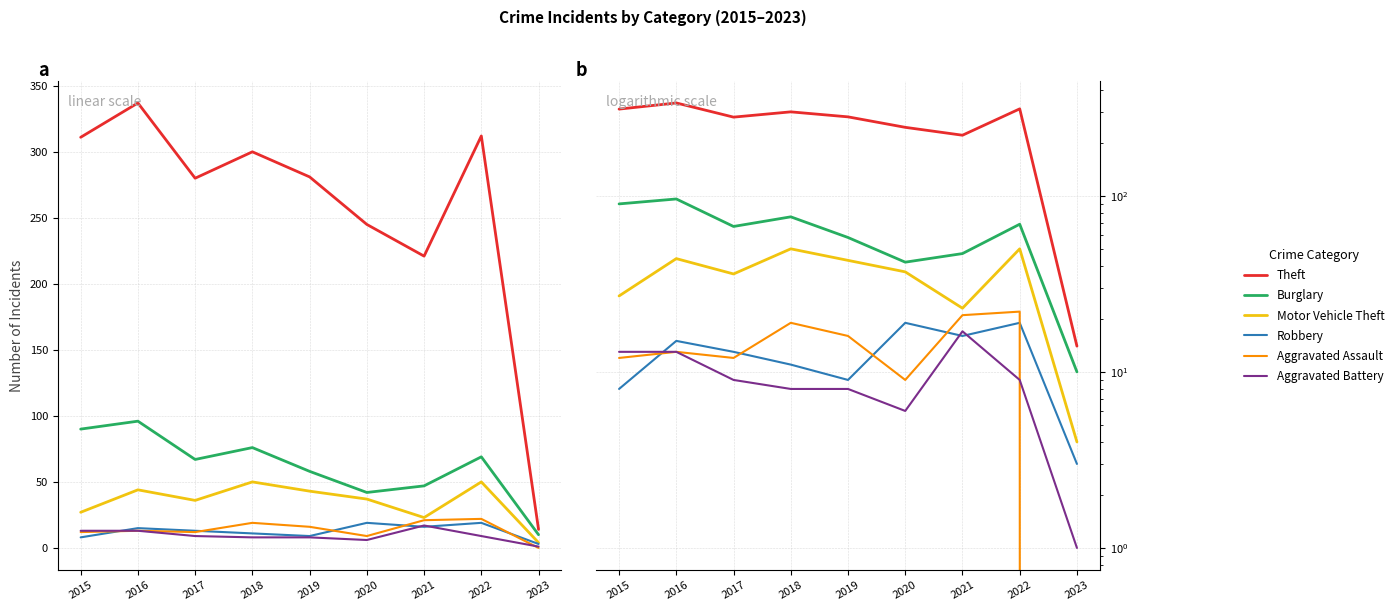

Reading left to right, extract all data points from this chart.

Theft: 2015=311	2016=337	2017=280	2018=300	2019=281	2020=245	2021=221	2022=312	2023=14
Burglary: 2015=90	2016=96	2017=67	2018=76	2019=58	2020=42	2021=47	2022=69	2023=10
Motor Vehicle Theft: 2015=27	2016=44	2017=36	2018=50	2019=43	2020=37	2021=23	2022=50	2023=4
Robbery: 2015=8	2016=15	2017=13	2018=11	2019=9	2020=19	2021=16	2022=19	2023=3
Aggravated Assault: 2015=12	2016=13	2017=12	2018=19	2019=16	2020=9	2021=21	2022=22	2023=0
Aggravated Battery: 2015=13	2016=13	2017=9	2018=8	2019=8	2020=6	2021=17	2022=9	2023=1